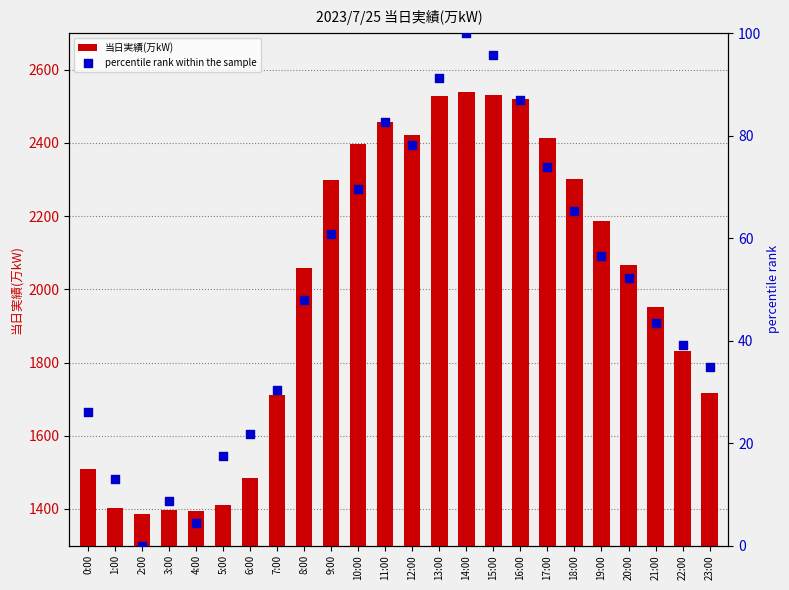

Which series contains the highest Y value?

当日実績(万kW)